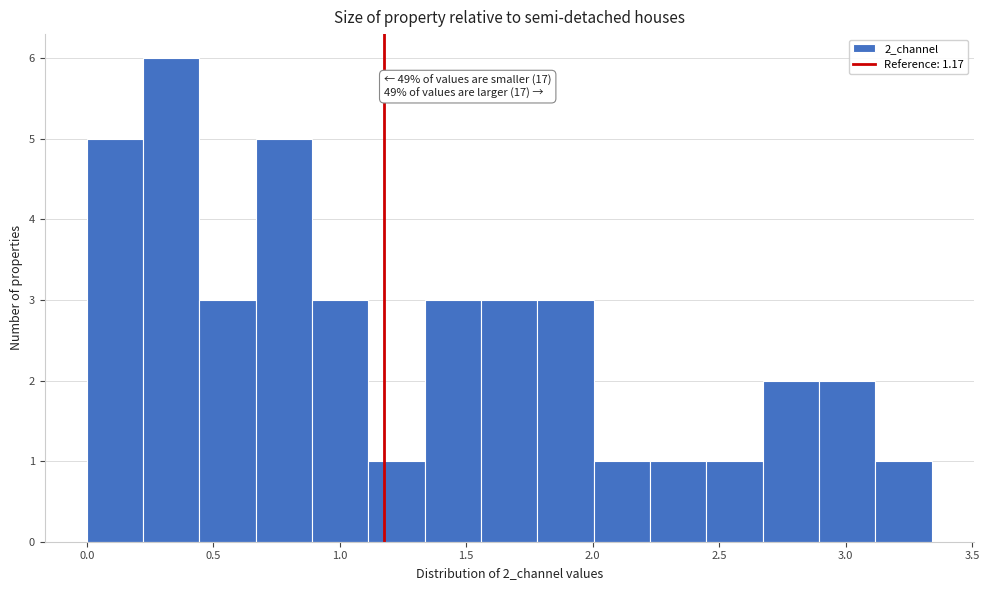

Which range on the x-axis has the tallest bar?

0.20 to 0.45